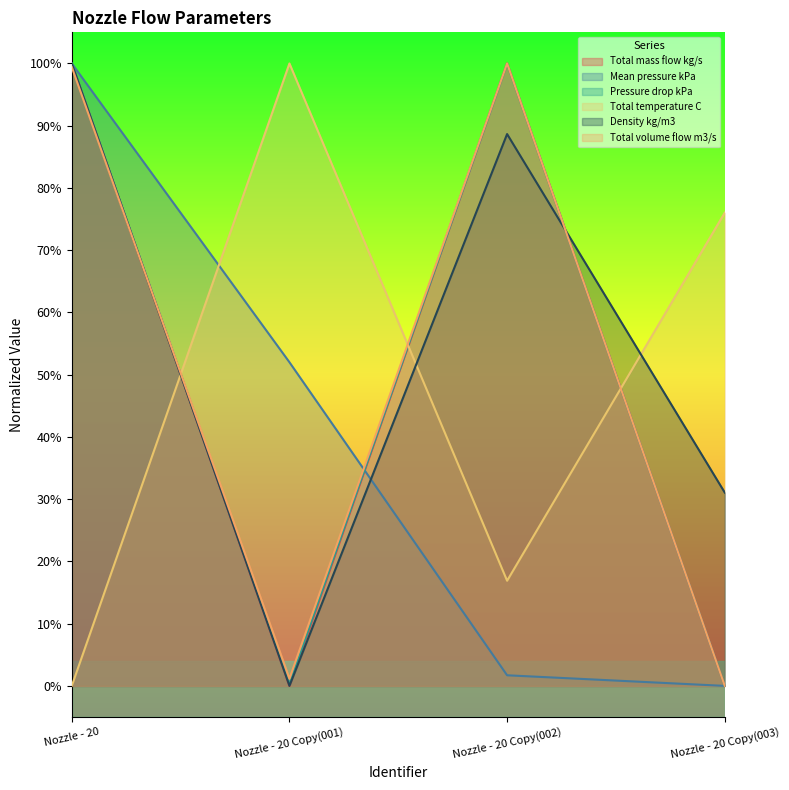

Reading left to right, extract all data points from this chart.

Total mass flow kg/s: Nozzle - 20=1.0	Nozzle - 20 Copy(001)=0.0	Nozzle - 20 Copy(002)=1.0	Nozzle - 20 Copy(003)=0.0
Mean pressure kPa: Nozzle - 20=1.0	Nozzle - 20 Copy(001)=0.5	Nozzle - 20 Copy(002)=0.0	Nozzle - 20 Copy(003)=0.0
Pressure drop kPa: Nozzle - 20=1.0	Nozzle - 20 Copy(001)=0.0	Nozzle - 20 Copy(002)=1.0	Nozzle - 20 Copy(003)=0.0
Total temperature C: Nozzle - 20=0.0	Nozzle - 20 Copy(001)=1.0	Nozzle - 20 Copy(002)=0.2	Nozzle - 20 Copy(003)=0.8
Density kg/m3: Nozzle - 20=1.0	Nozzle - 20 Copy(001)=0.0	Nozzle - 20 Copy(002)=0.9	Nozzle - 20 Copy(003)=0.3
Total volume flow m3/s: Nozzle - 20=1.0	Nozzle - 20 Copy(001)=0.0	Nozzle - 20 Copy(002)=1.0	Nozzle - 20 Copy(003)=0.0